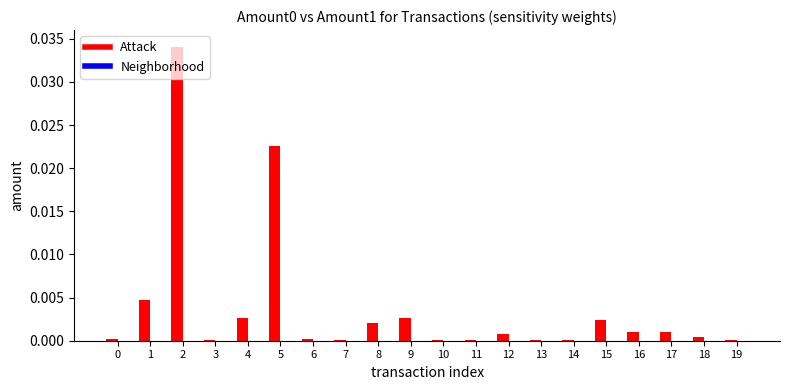

Is it true that Attack equals 0.0 at 17?

True